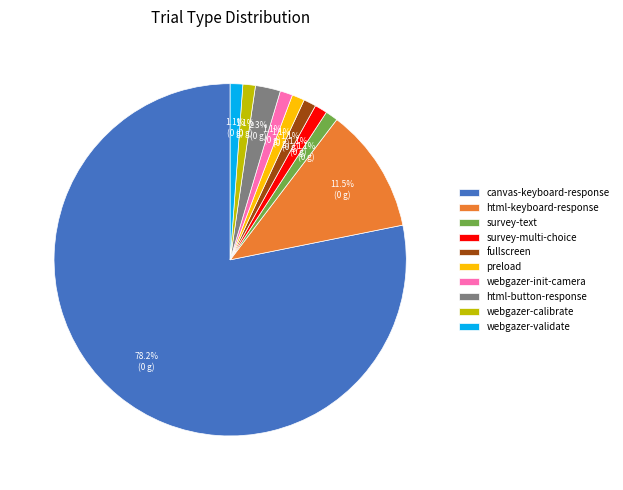

Count the number of slices in the pie.

10